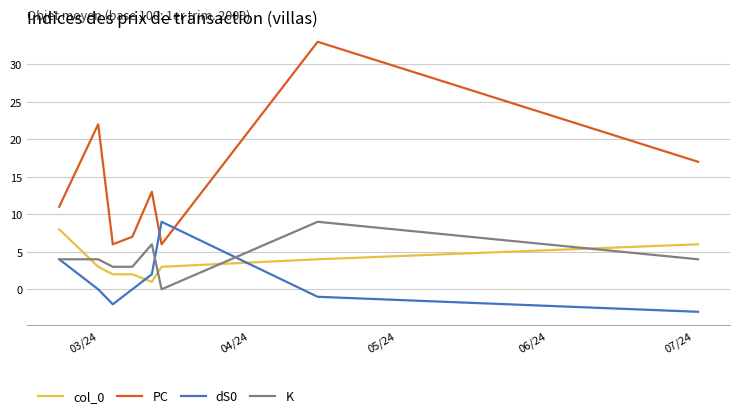

Which series has the largest range (max minus min)?

PC